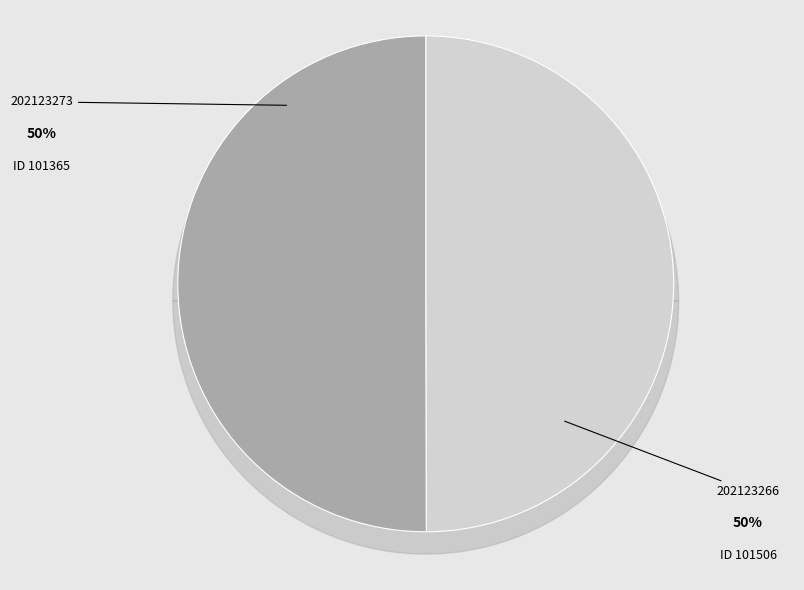

What percentage is the 202123266 slice, to the nearest percent?

50%